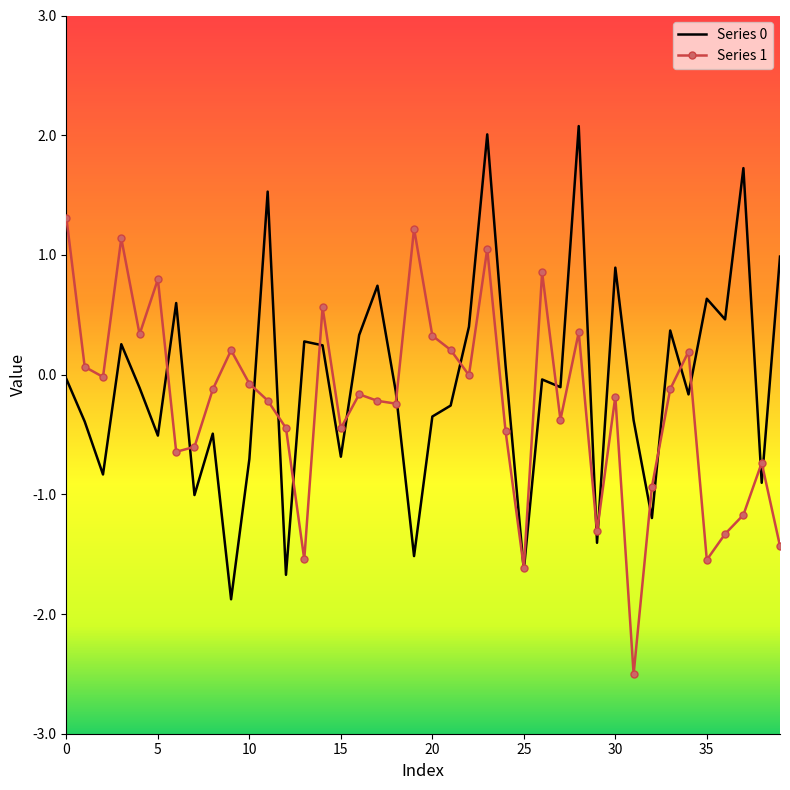

True or false: Series 0 and Series 1 cross at least once.

True